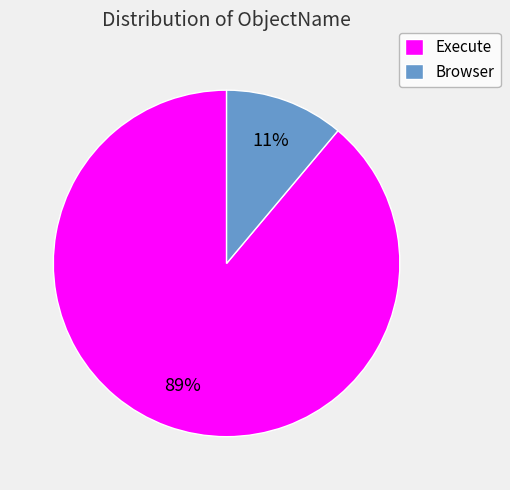

Which slice is the largest?

Execute